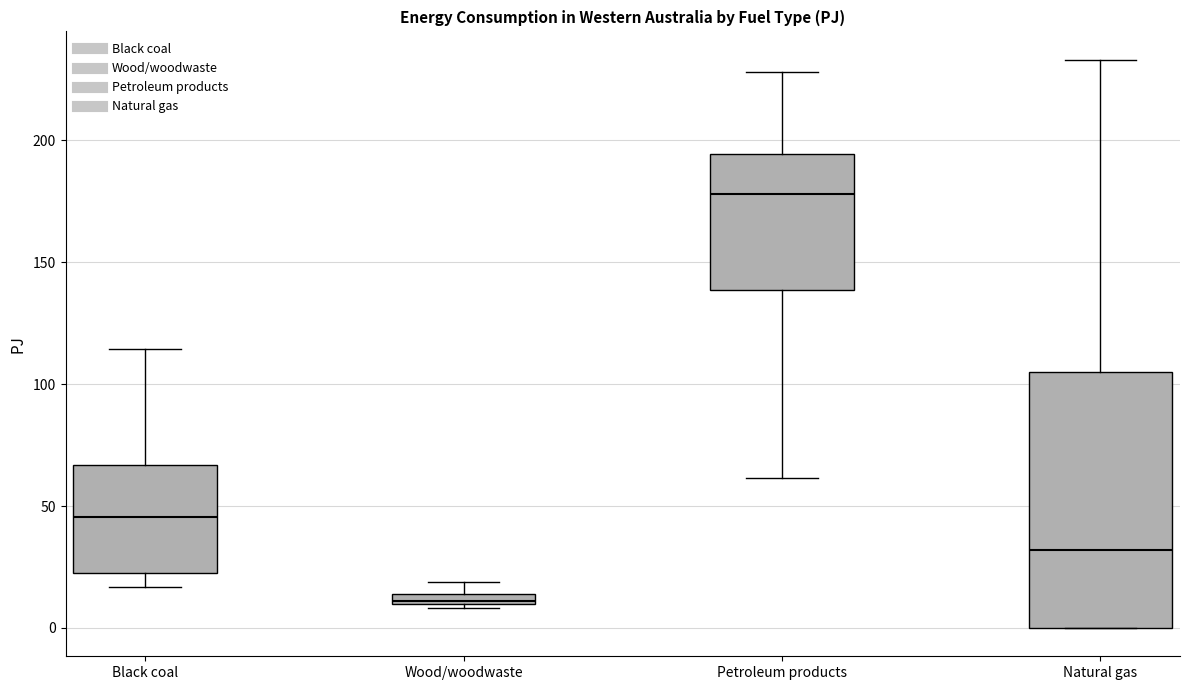

Comparing the boxes themselves (not the whiskers), which one is the tallest?

Natural gas